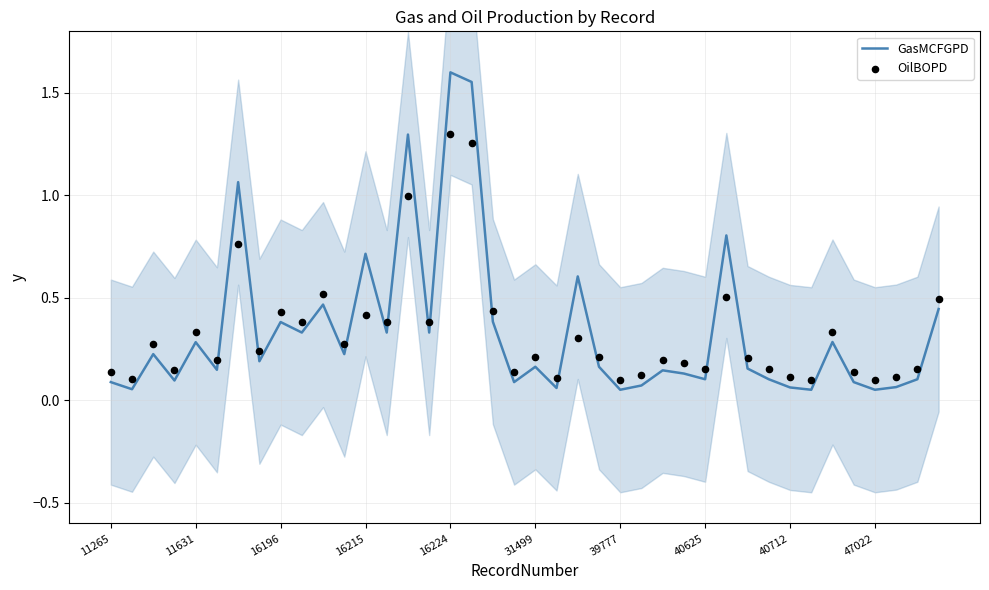

At how many categories does at least one series exceed 0?

40